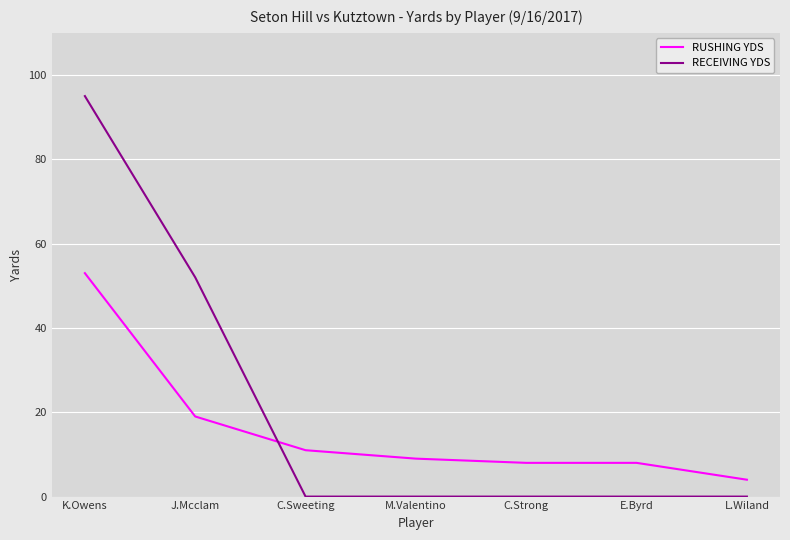

True or false: RECEIVING YDS and RUSHING YDS cross at least once.

True